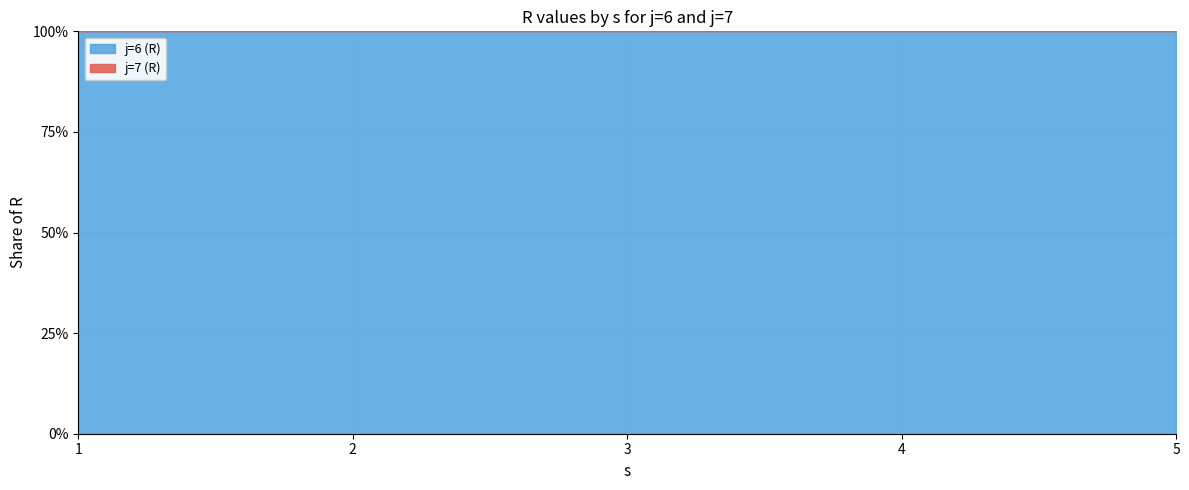

Does the chart have visible grid lines?

Yes